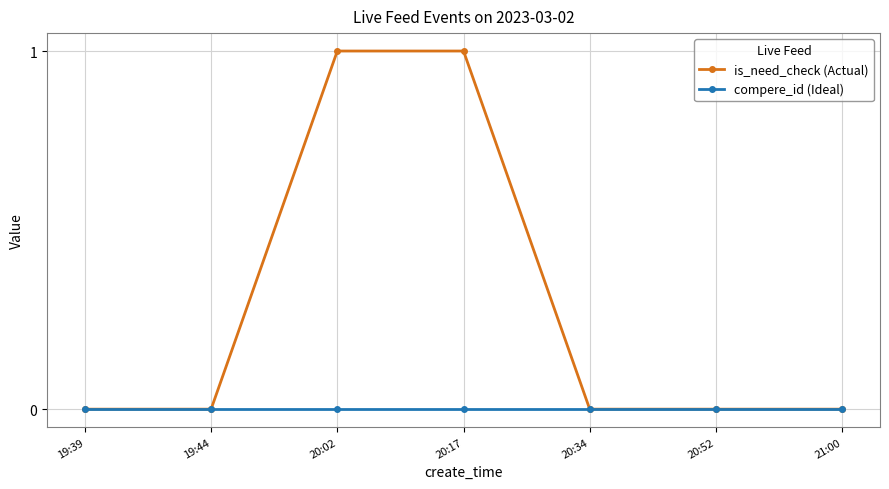

What position from the left is 19:44?

2